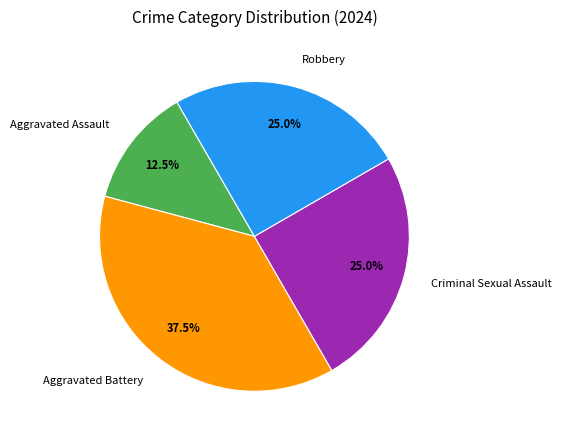

Approximately how many times larger is the value at Aggravated Battery compared to Robbery?

1.5